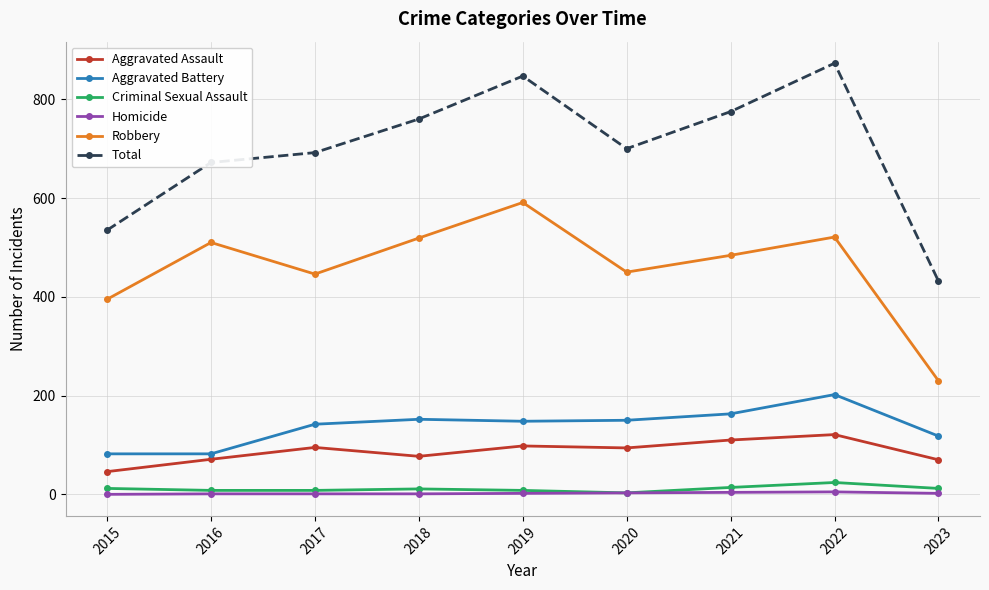

At 2022, list the series in order from largest to smallest.

Total, Robbery, Aggravated Battery, Aggravated Assault, Criminal Sexual Assault, Homicide